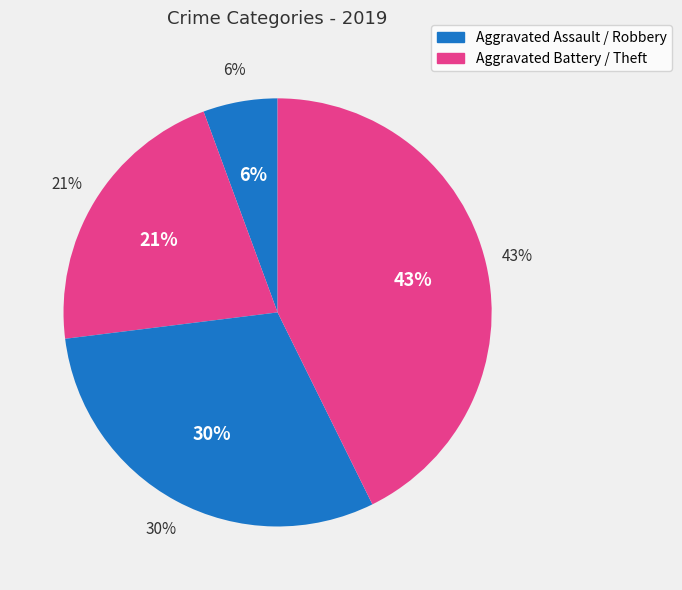

Is there any slice that represents more than half of the pie?

No